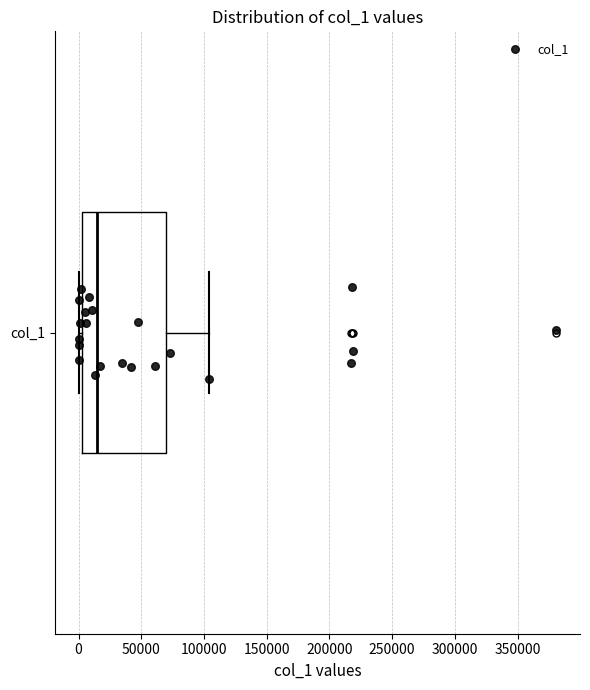

Transcribe this box plot: give where the median line is, the range the box spans, and where the two whiskers end, as read against the x-axis. The values are not printed on the chart, so give them approximately, as read against the axis.

median 15000, box 5000 to 70000, whiskers 0 to 105000